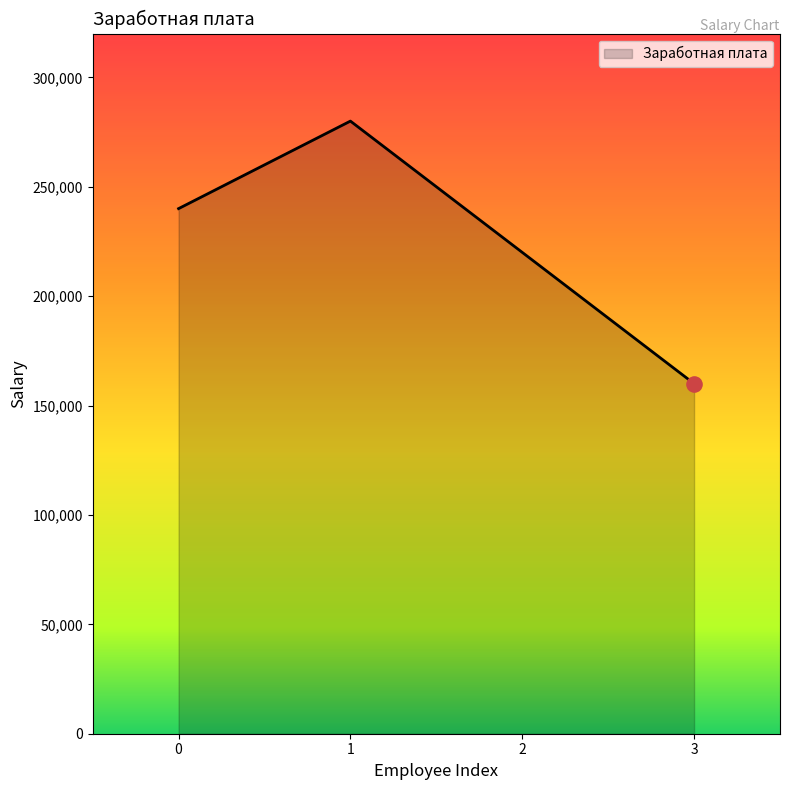

What is the change in value from 1 to 3?

-120000